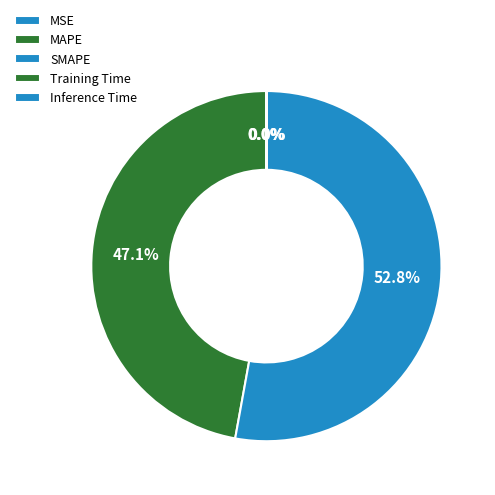

Approximately how many times larger is the value at SMAPE compared to MAPE?

1.1